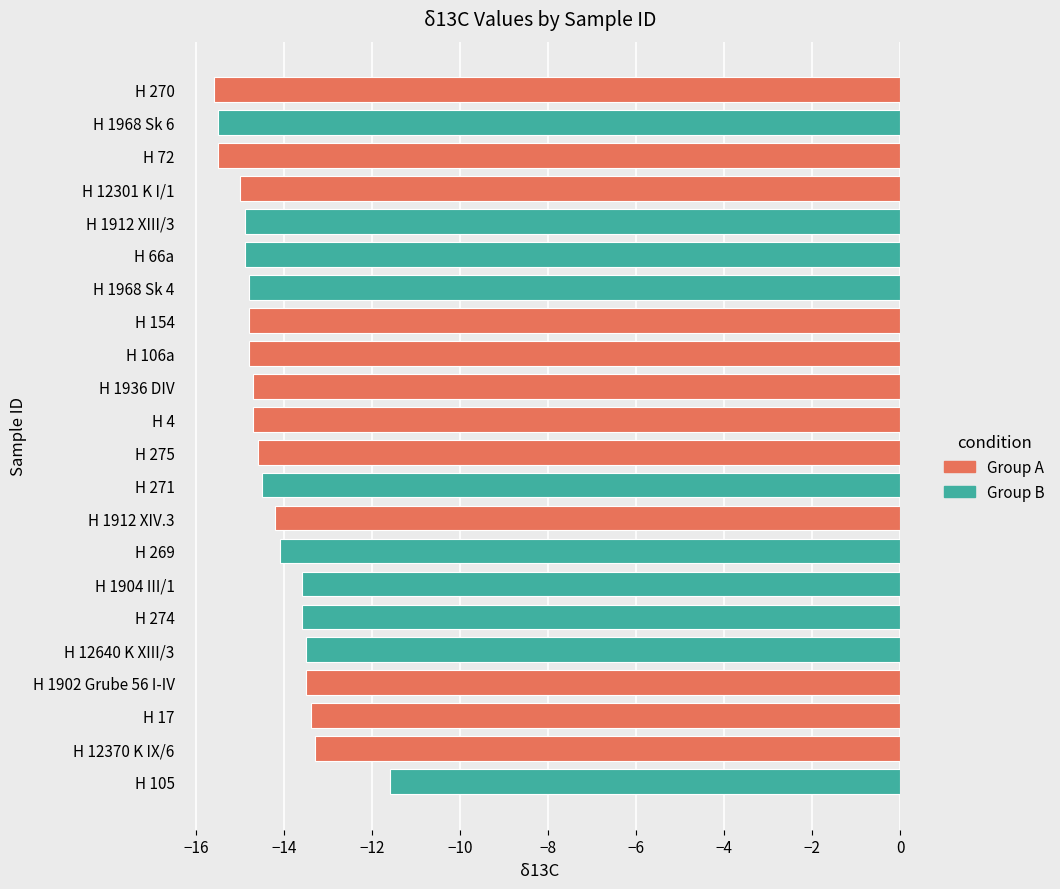

At which category does the chart reach its peak across all series?

H 105